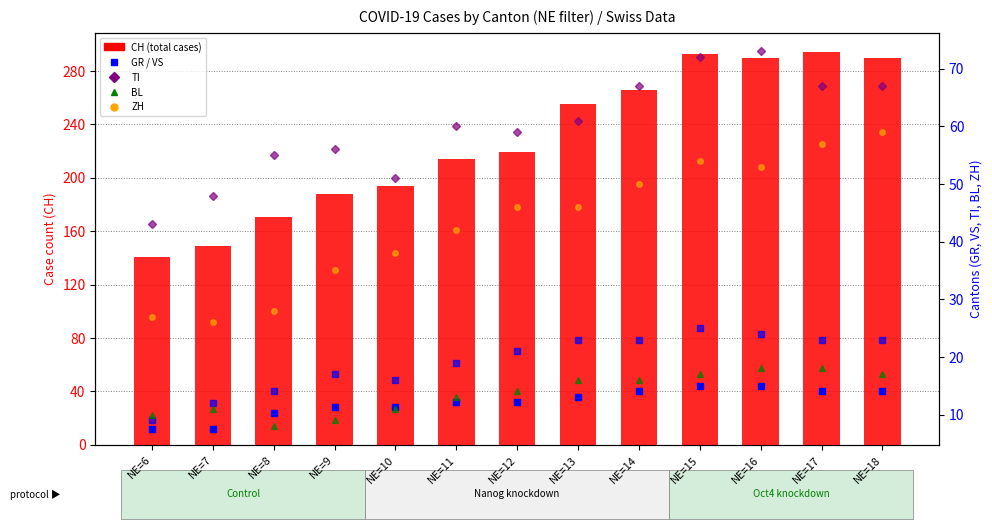

At which label does CH first exceed 219?

NE=13